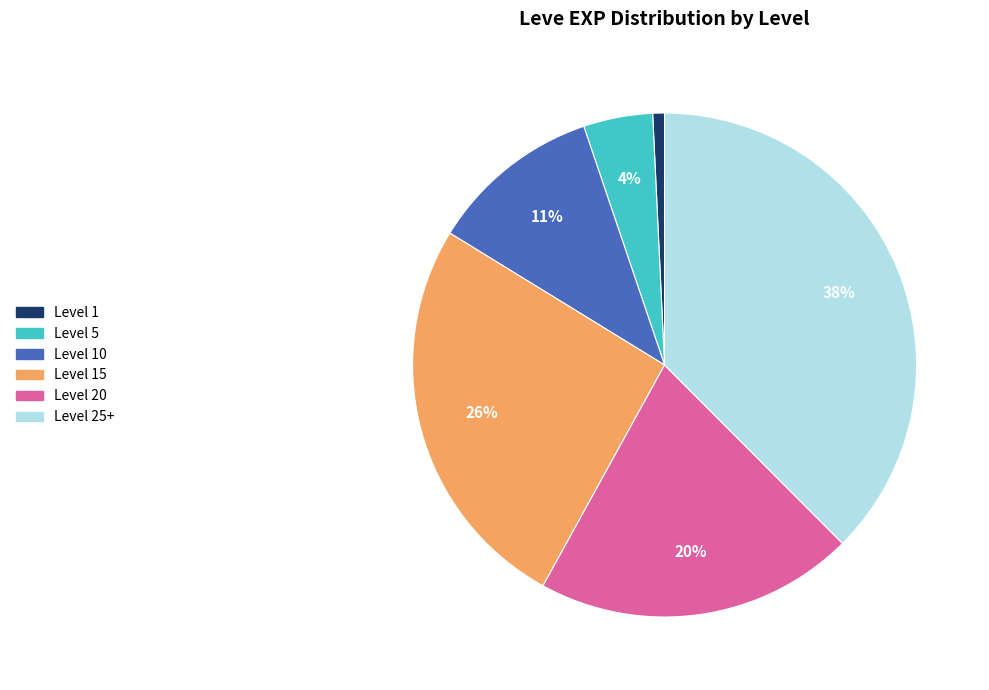

Does any single category account for the majority?

No